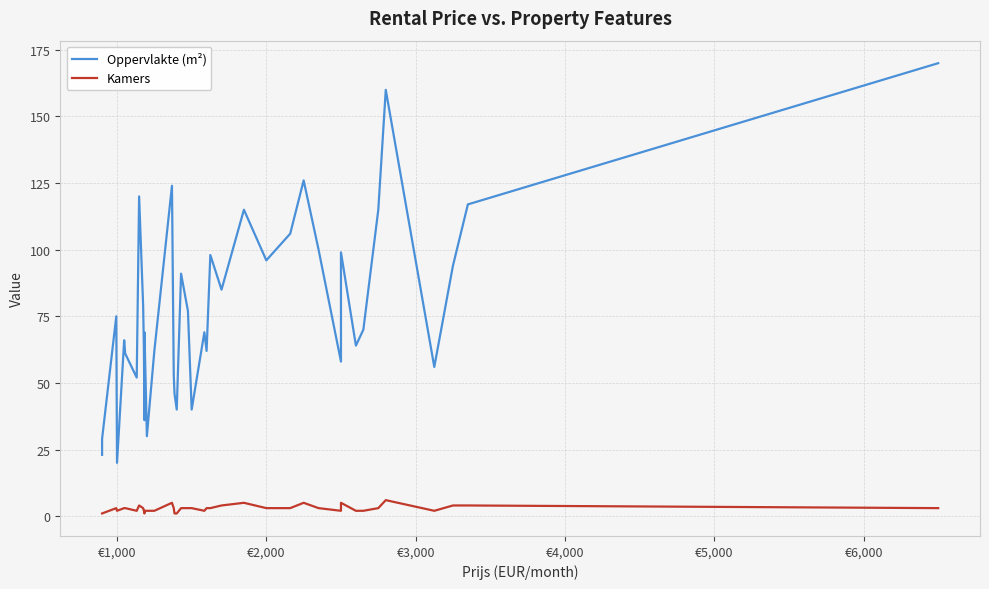

How many lines are shown in the chart?

2